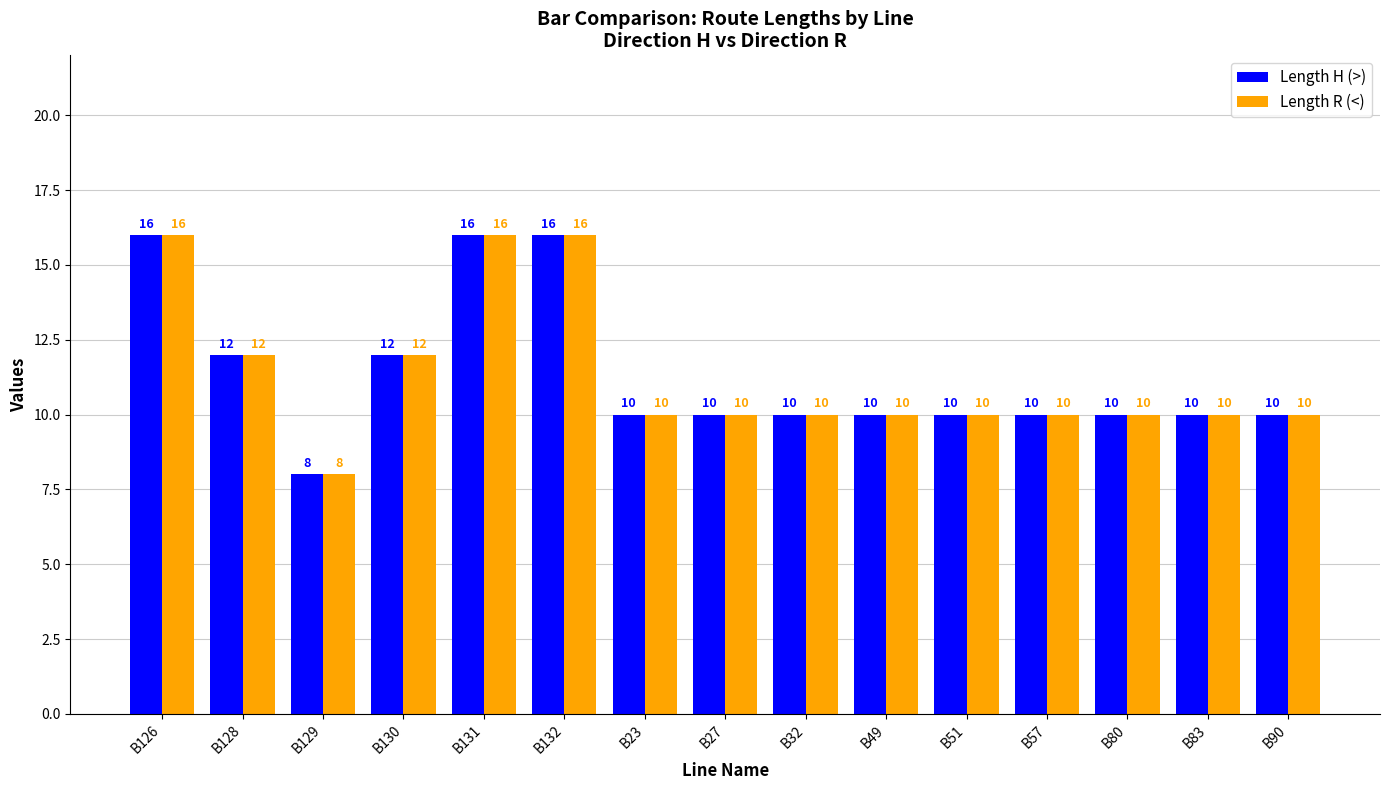

Is it true that Length R (<) equals 10 at B27?

True